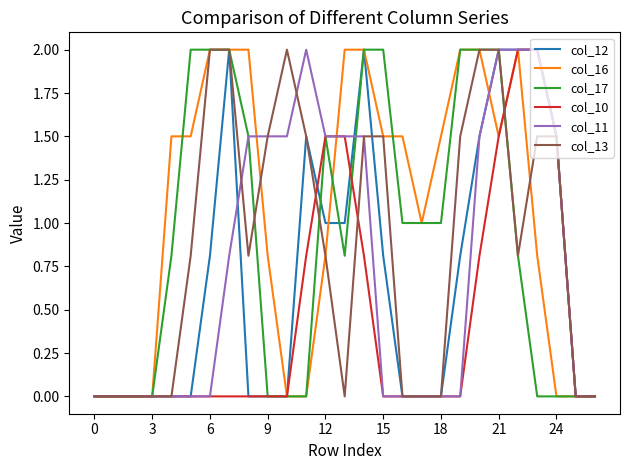

What is the maximum value for col_12?

2.0